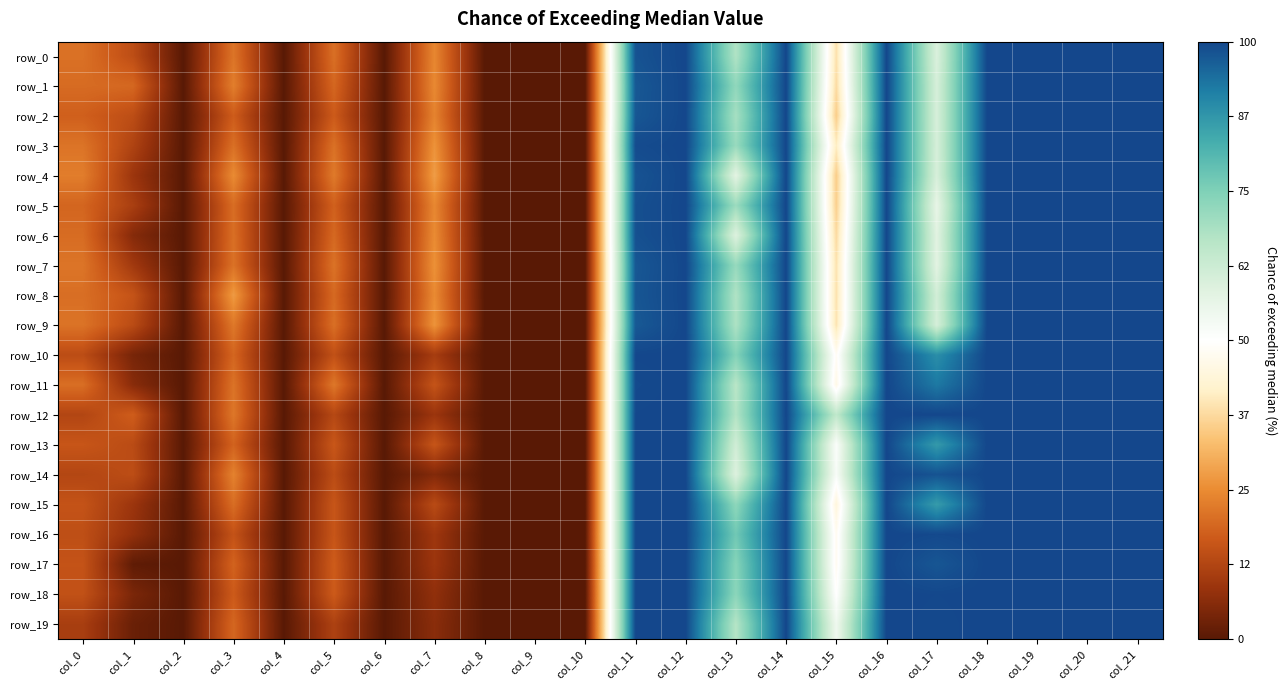

At which category is the sum across all series the highest?

col_20